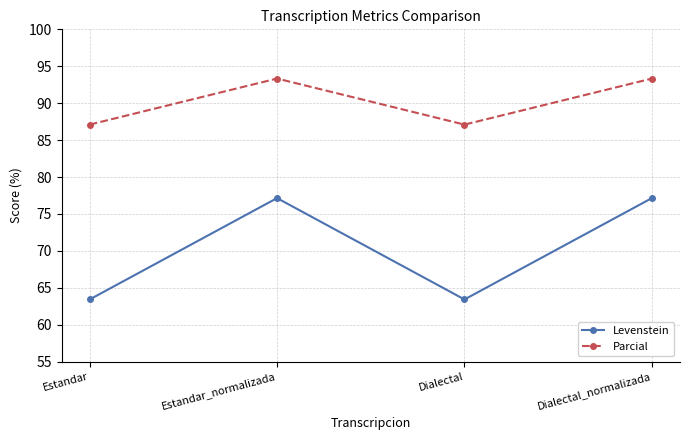

How many series are shown in this chart?

2